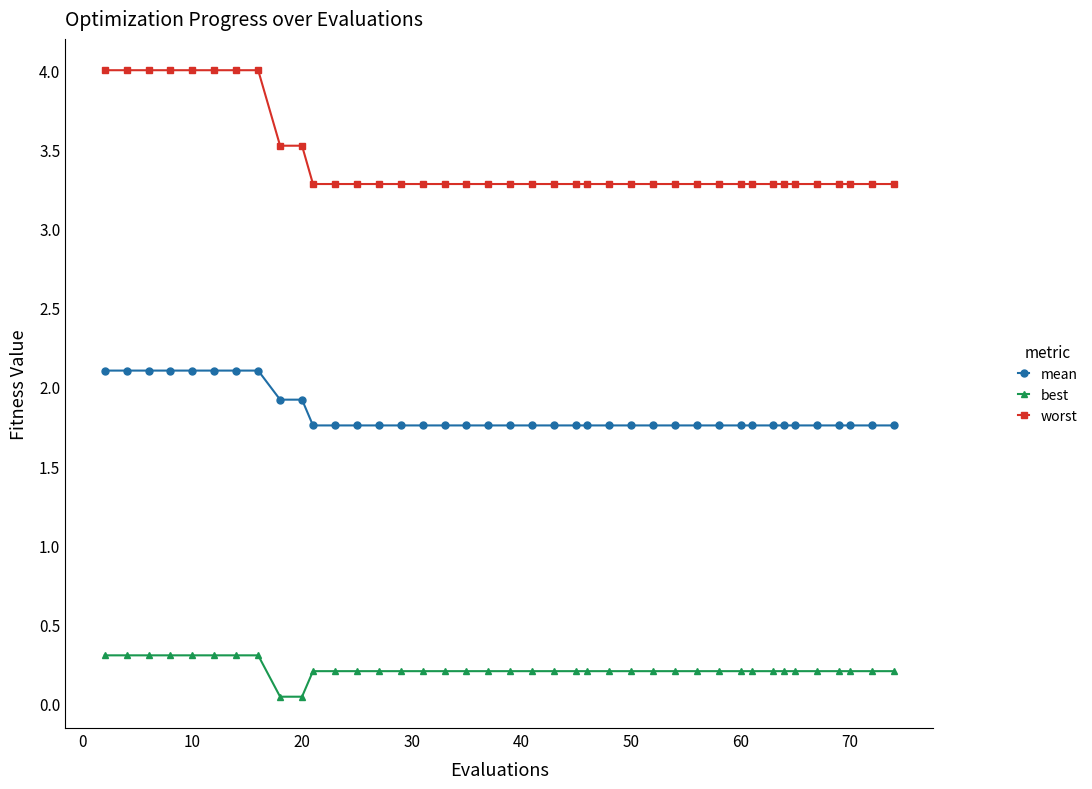

What is the value of the mean point at the 33rd from the left?

1.8